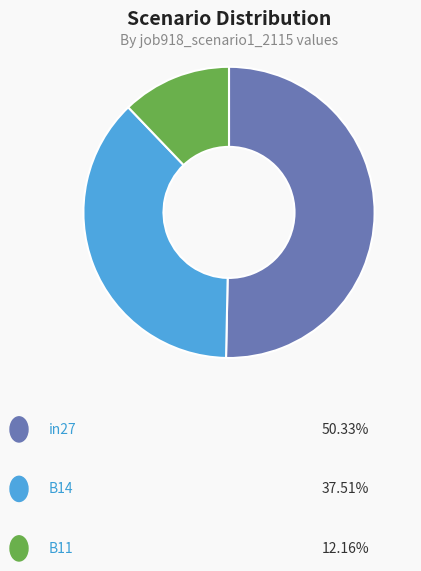

Is there a majority slice in this chart?

Yes